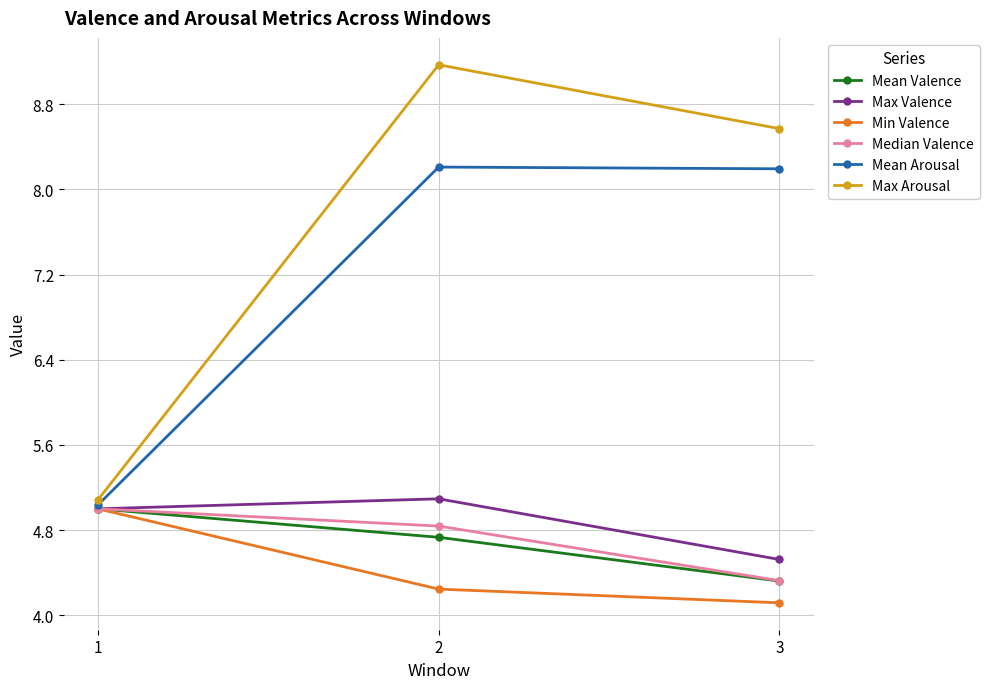

What is the total value across all series at 1?

30.1